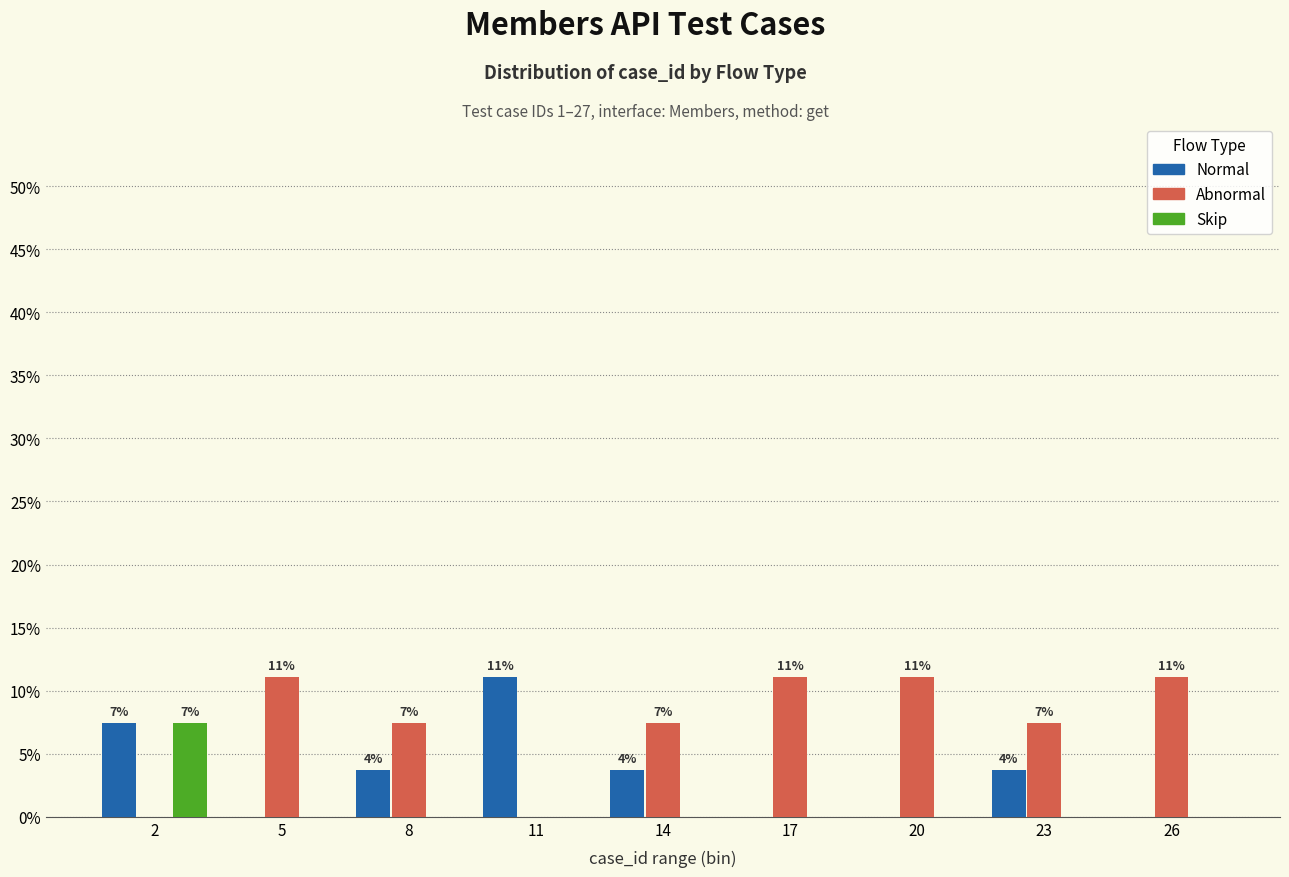

What is the maximum value shown in the chart?

11.1